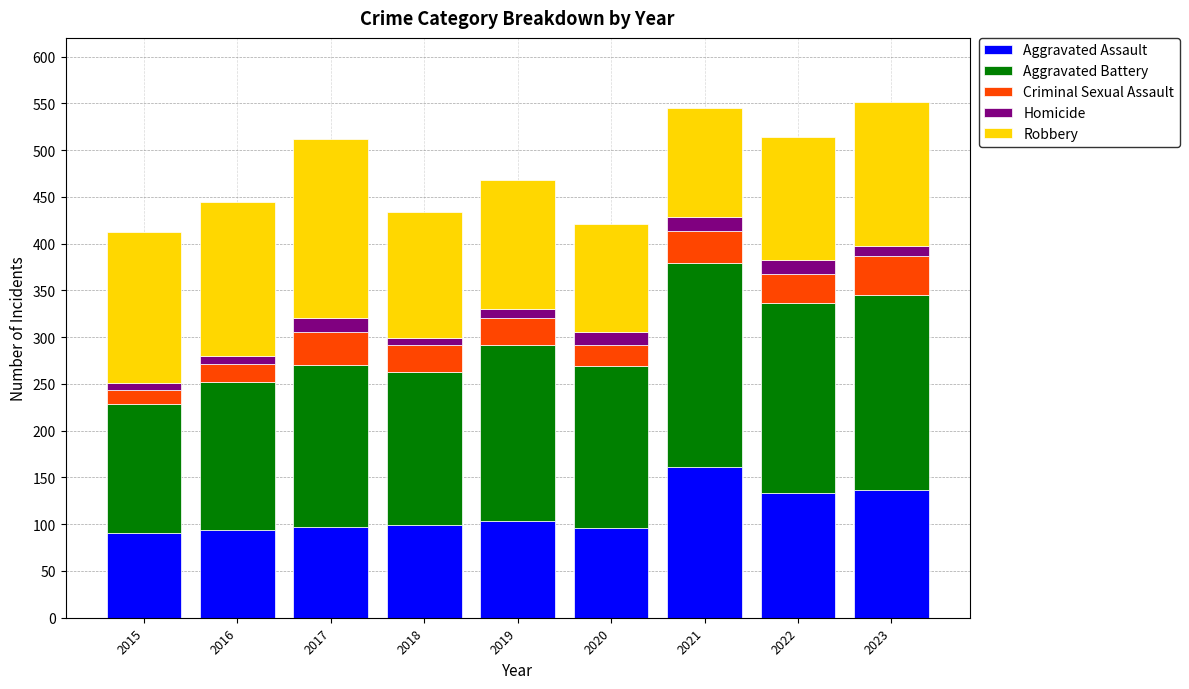

What is the difference between the maximum and minimum values in the Aggravated Assault series?

70